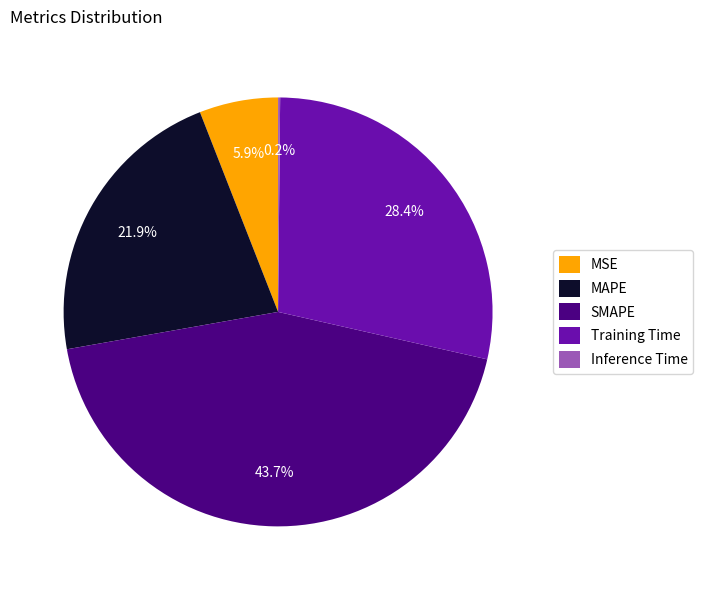

Combined, what portion of the pie is MSE and Training Time?

34.3%